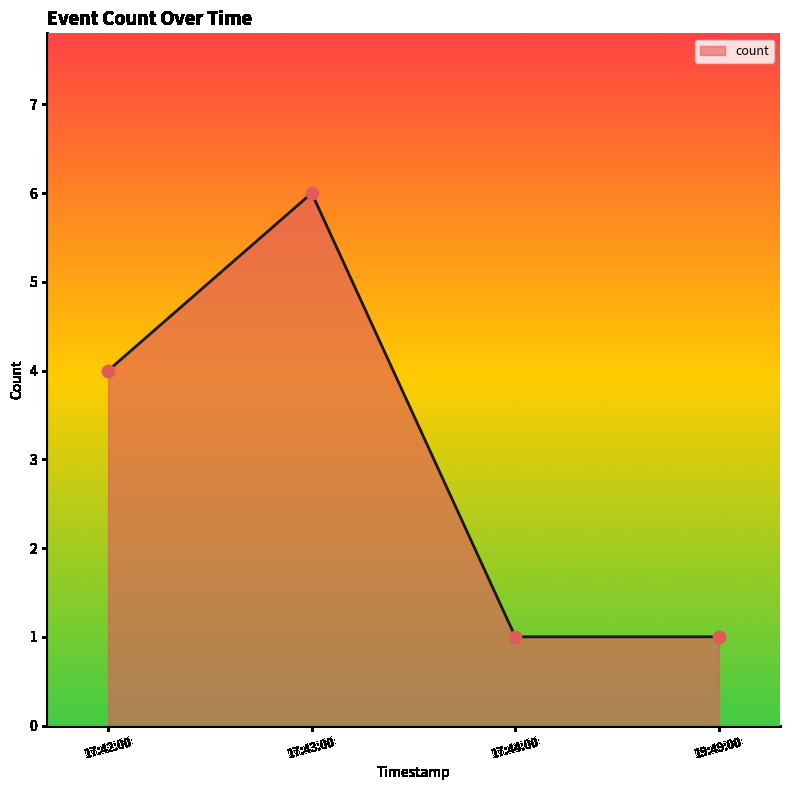

What is the ratio of the value at 17:42:00 to the value at 17:43:00?

0.7